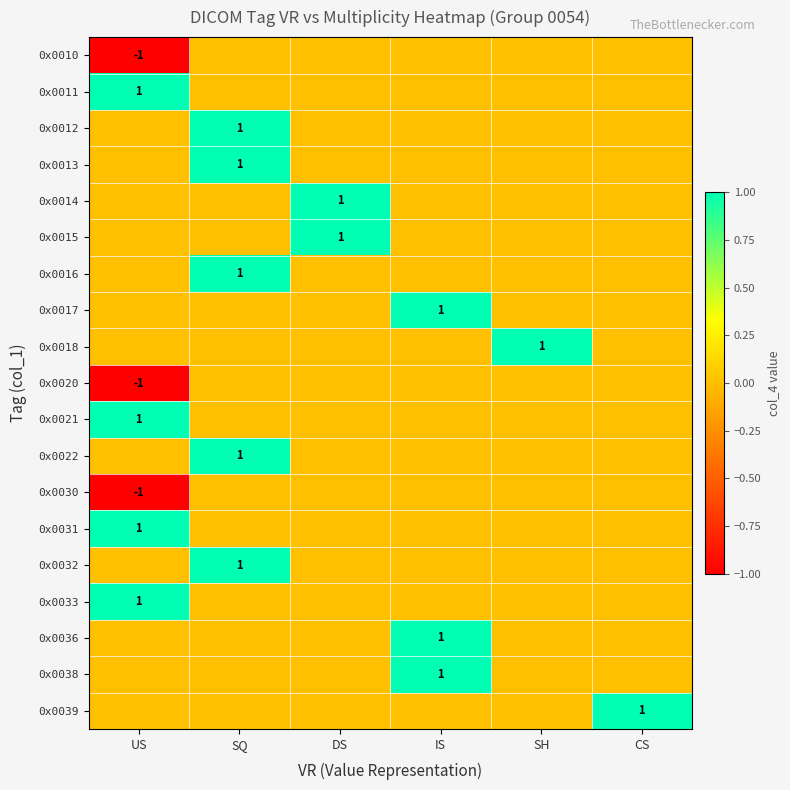

True or false: 0x0011 has a value of 0 at US.

False